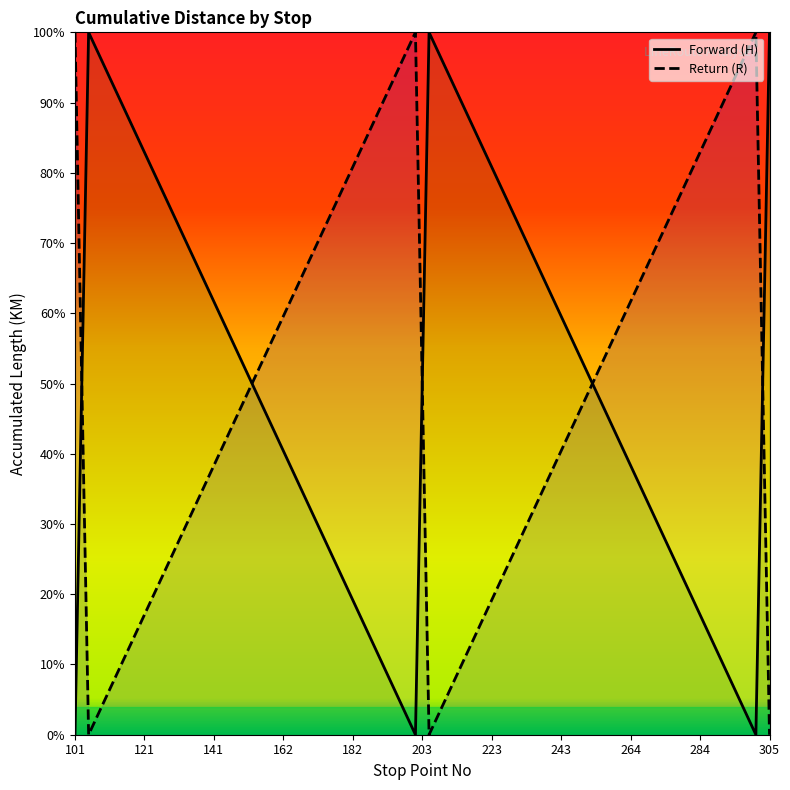

How many lines are shown in the chart?

2